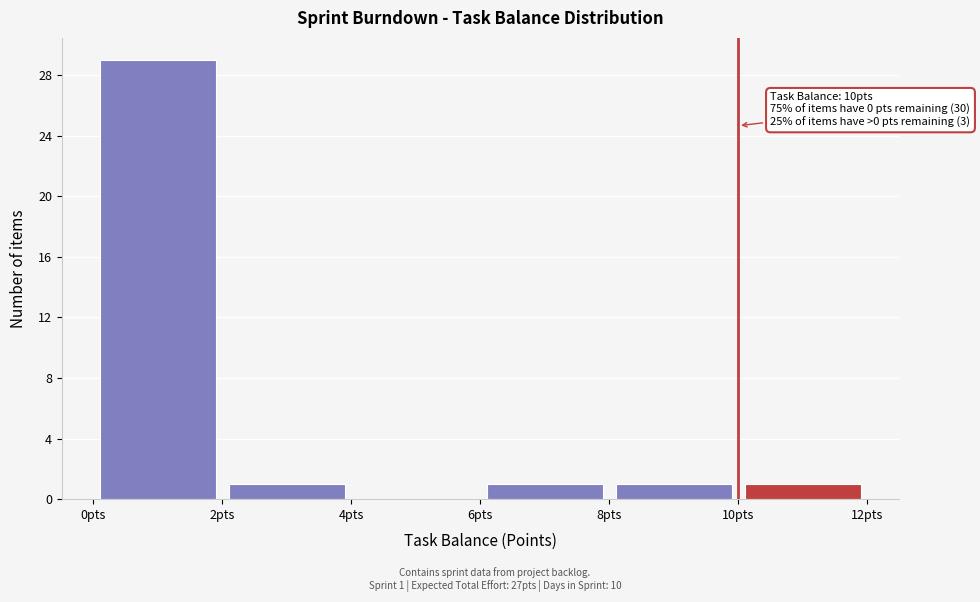

Over which range of the x-axis is the bar tallest?

0 to 2